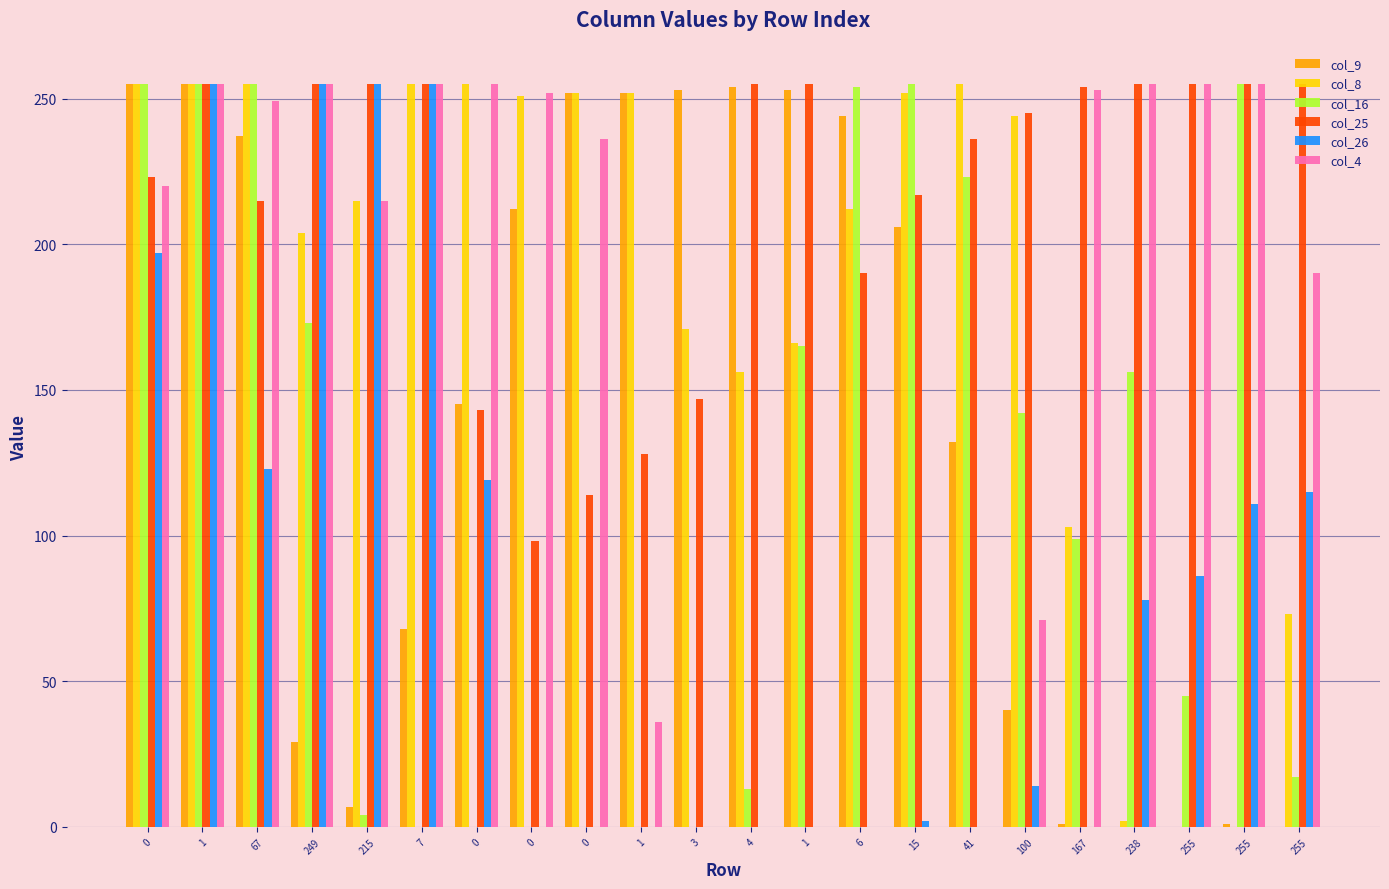

At which category is the sum across all series the highest?

1